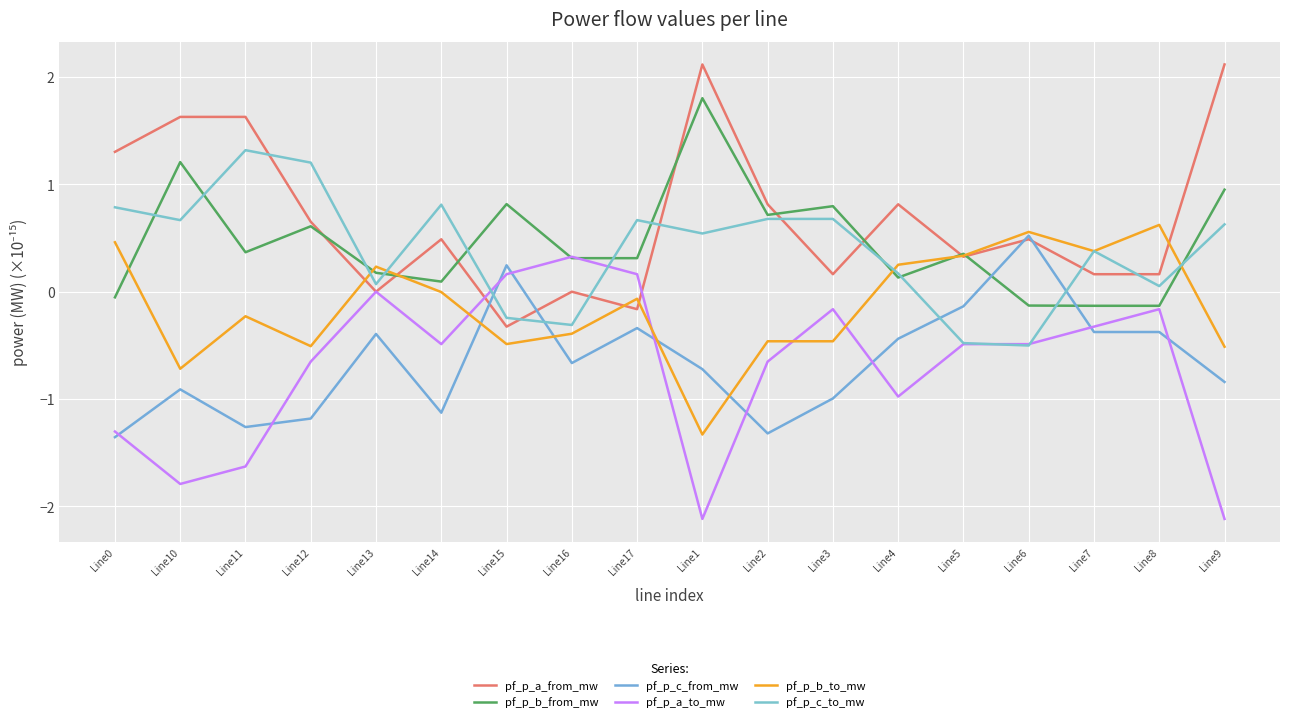

Count the number of categories in the chart.

18